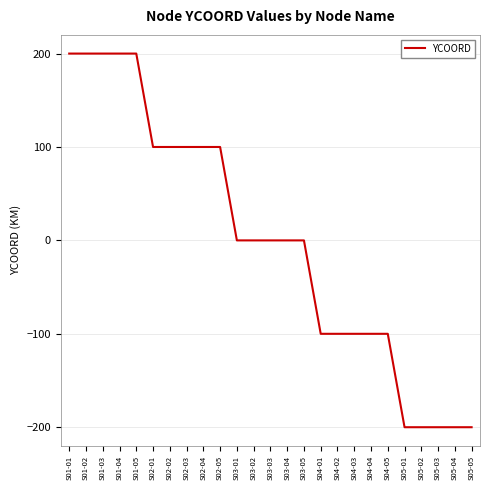

What is the approximate value at S04-02?

-100